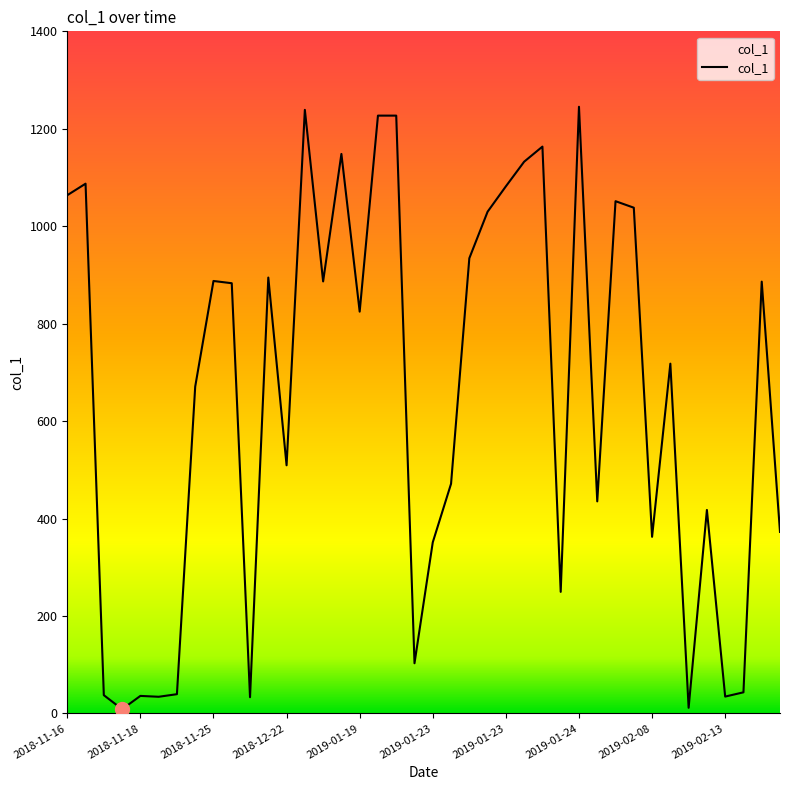

What is the greatest value displayed?

1245.2